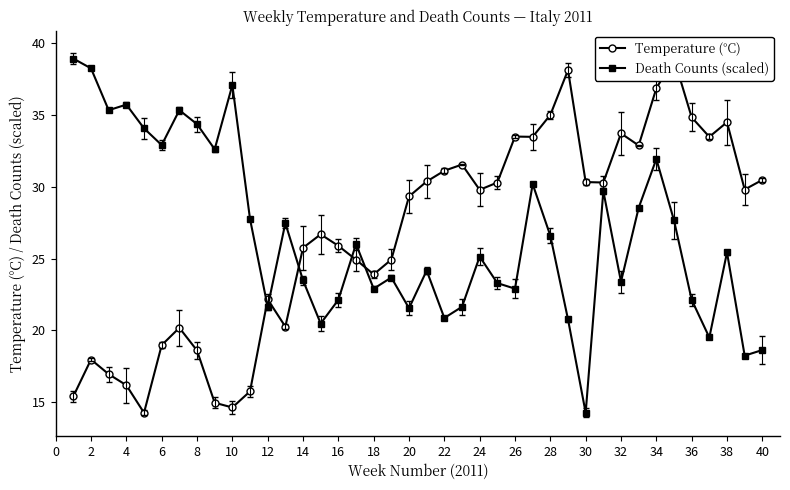

How many distinct data groups are displayed?

2